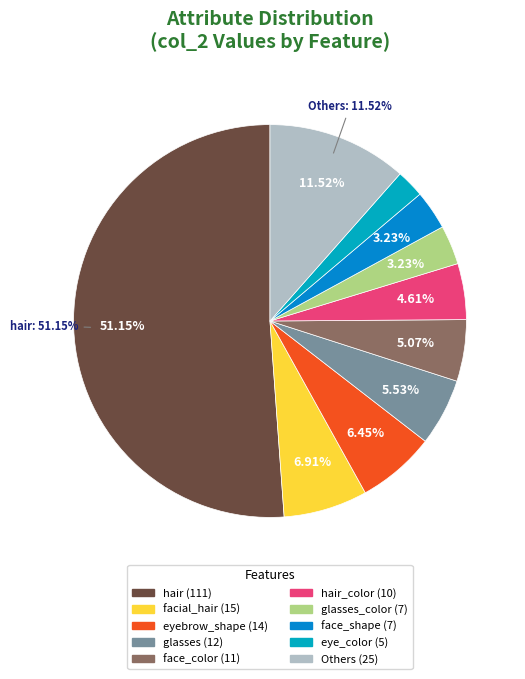

The eye_color slice represents 1% of the pie. True or false?

False